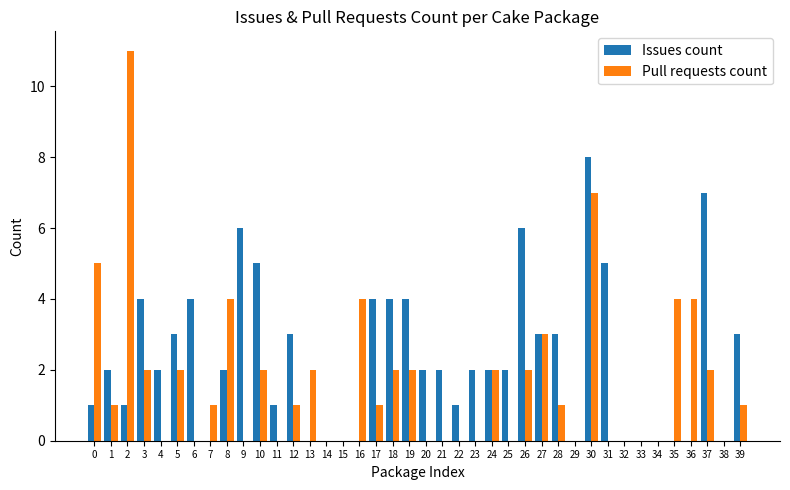

Reading left to right, list all the values displayed in this chart.

Issues count: 0=1	1=2	2=1	3=4	4=2	5=3	6=4	7=0	8=2	9=6	10=5	11=1	12=3	13=0	14=0	15=0	16=0	17=4	18=4	19=4	20=2	21=2	22=1	23=2	24=2	25=2	26=6	27=3	28=3	29=0	30=8	31=5	32=0	33=0	34=0	35=0	36=0	37=7	38=0	39=3
Pull requests count: 0=5	1=1	2=11	3=2	4=0	5=2	6=0	7=1	8=4	9=0	10=2	11=0	12=1	13=2	14=0	15=0	16=4	17=1	18=2	19=2	20=0	21=0	22=0	23=0	24=2	25=0	26=2	27=3	28=1	29=0	30=7	31=0	32=0	33=0	34=0	35=4	36=4	37=2	38=0	39=1